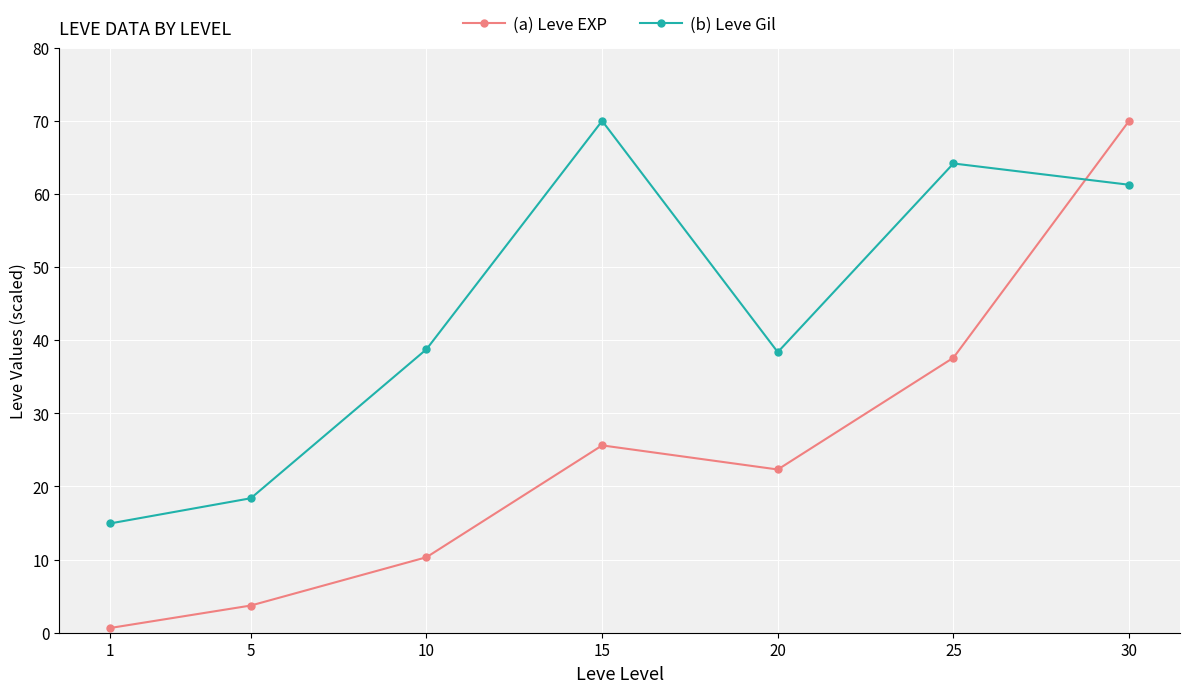

Rank the series at 1 from lowest to highest value.

(a) Leve EXP, (b) Leve Gil